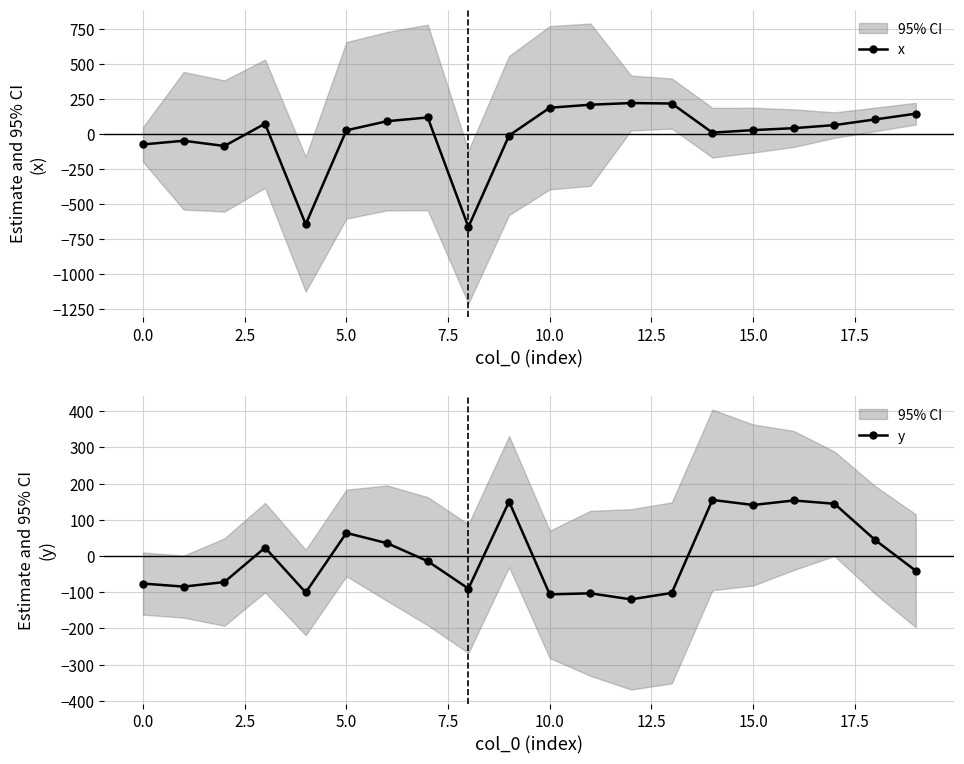

List the series in order of their peak value, lowest first.

y, x